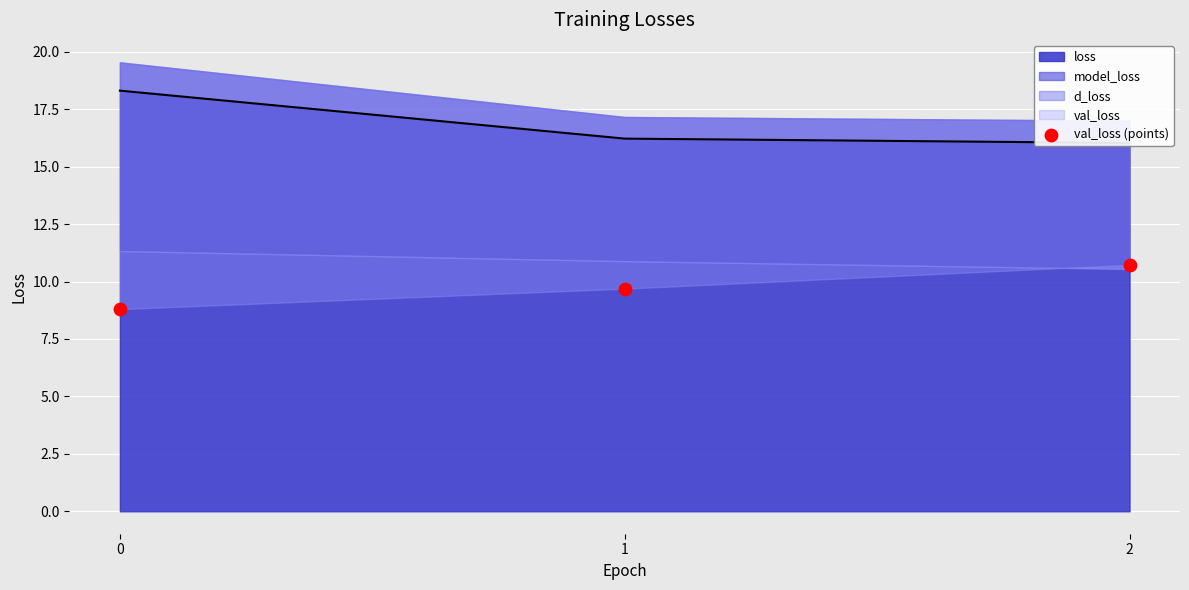

Between 0 and 2, which is larger?

2